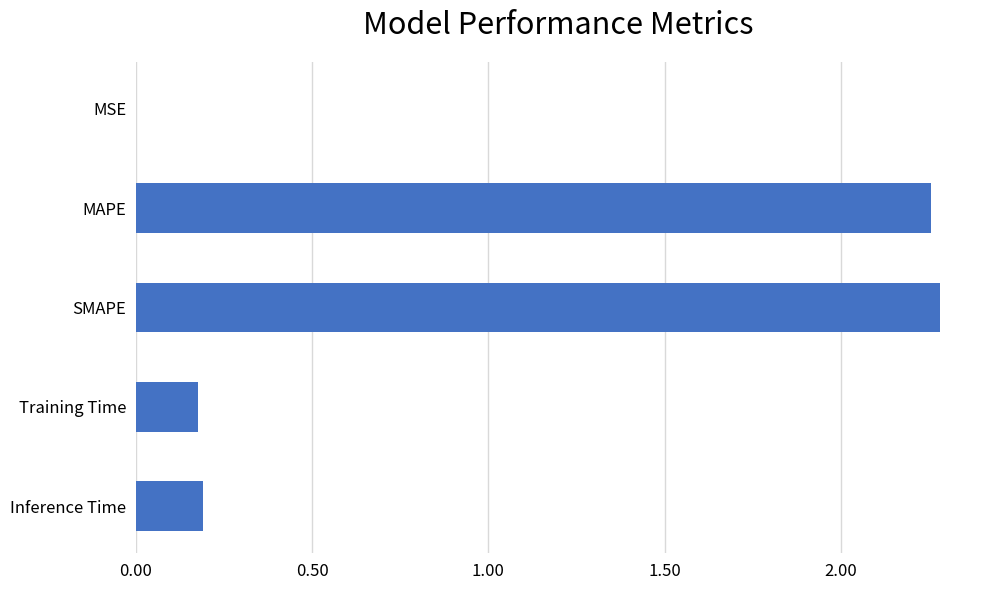

Are the bars grouped side by side (vs. stacked)?

No